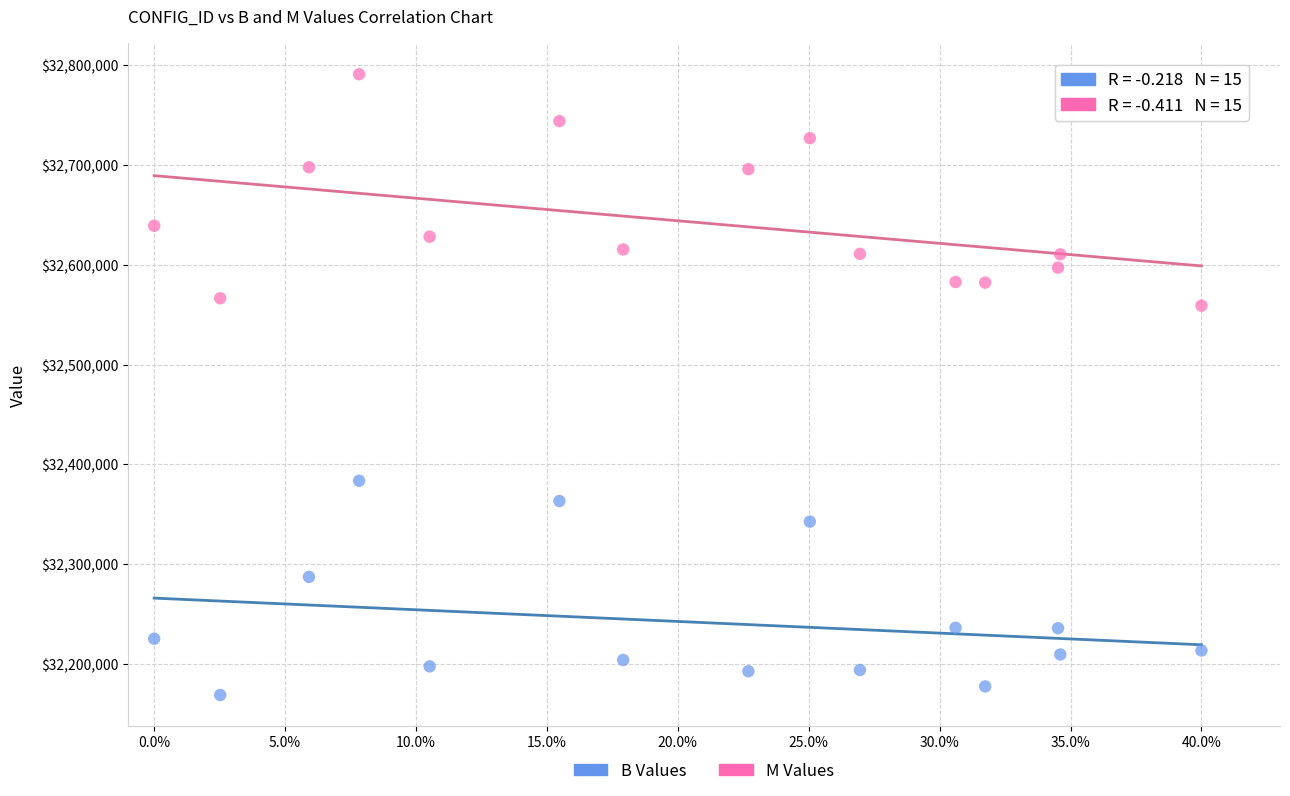

Which series contains the highest Y value?

M Values